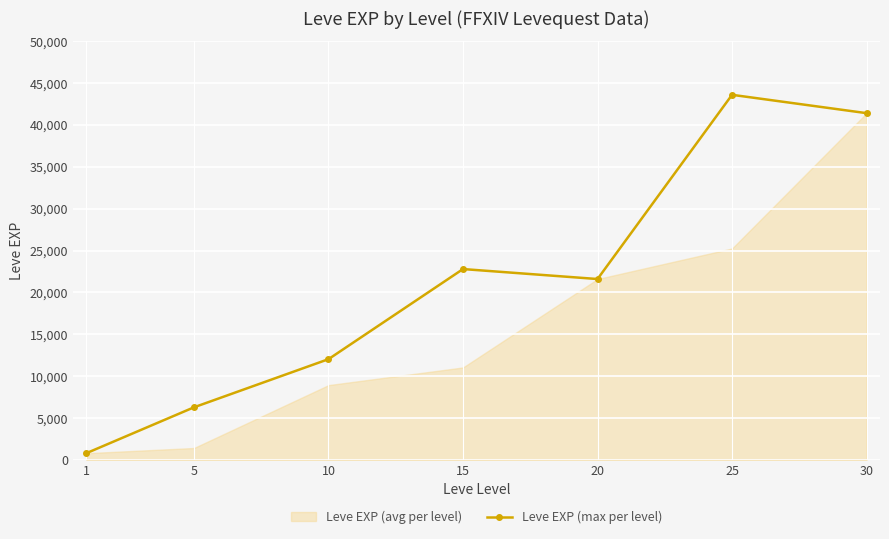

Rank the categories by Leve EXP (max per level) value from highest to lowest.

25, 30, 15, 20, 10, 5, 1